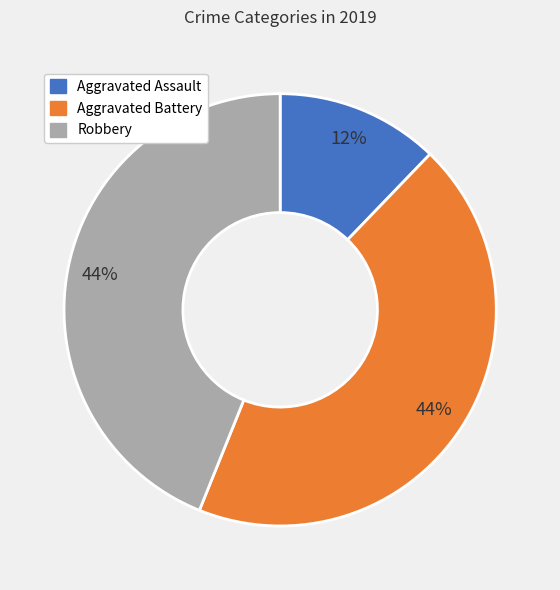

Do Aggravated Battery and Aggravated Assault together represent more than half of the pie?

Yes